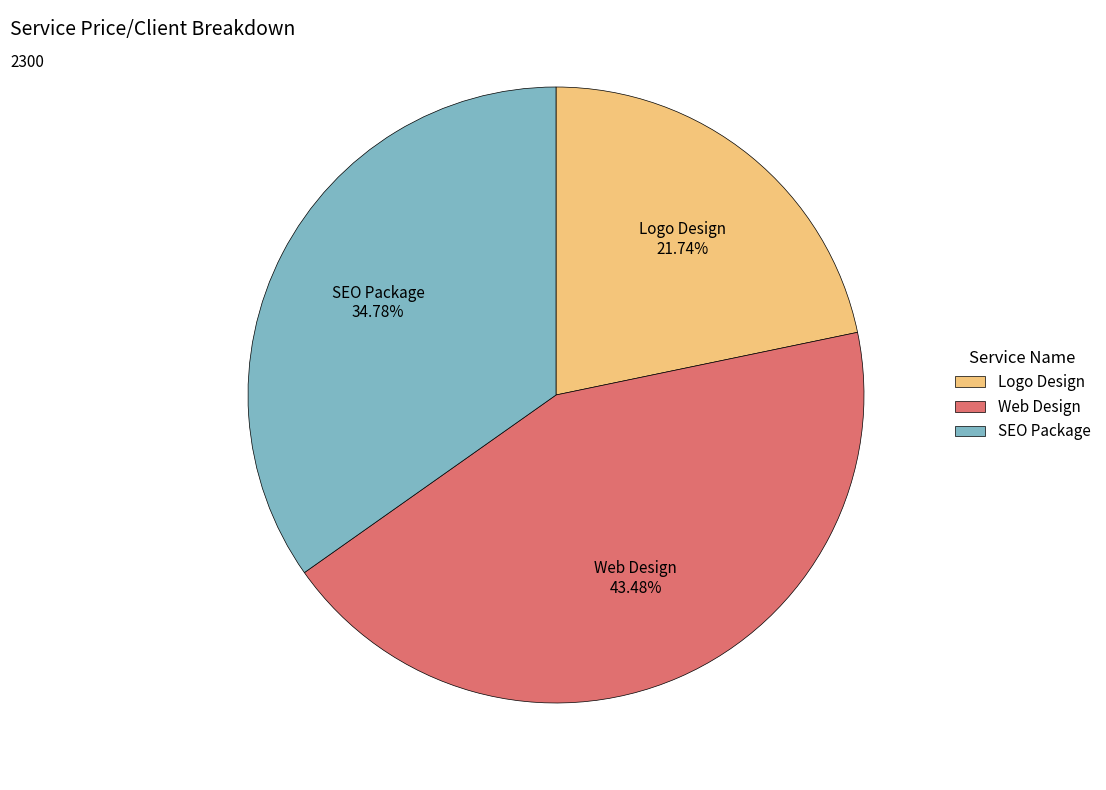

Which slice is the smallest?

Logo Design